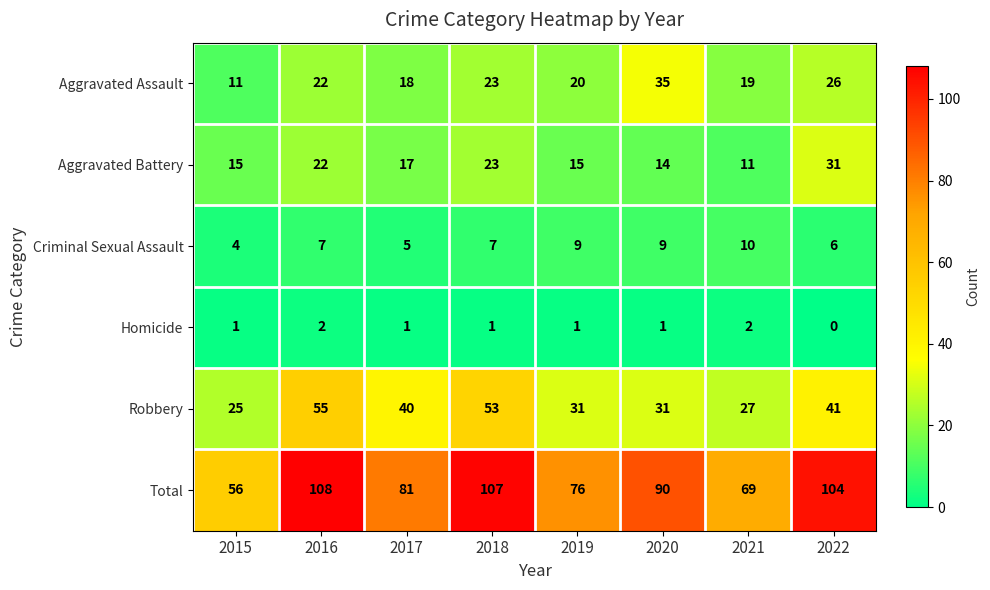

The value of Criminal Sexual Assault at 2022 is 9. True or false?

False